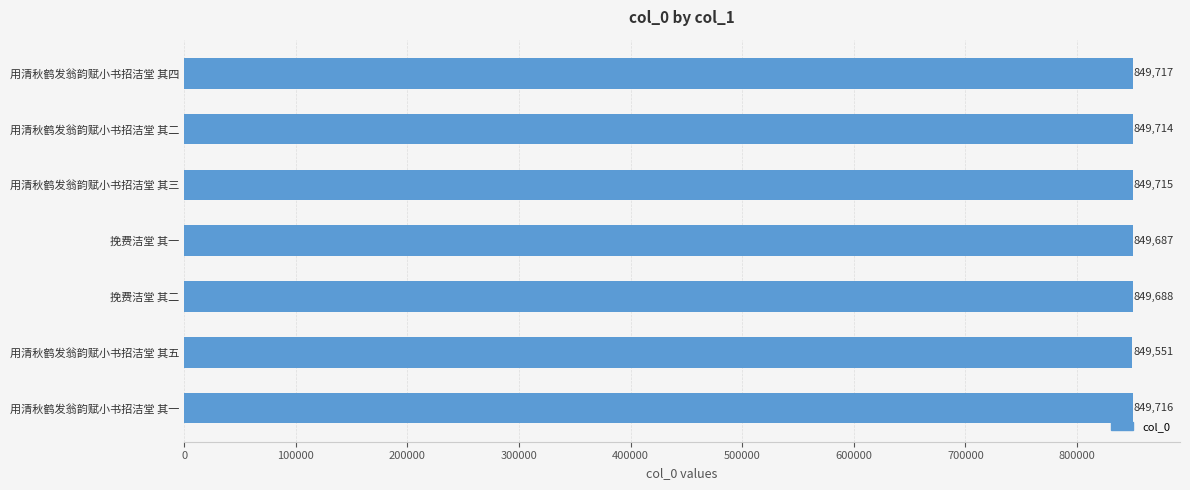

List the labels in order of value, smallest first.

用清秋鹤发翁韵赋小书招洁堂 其五, 挽费洁堂 其一, 挽费洁堂 其二, 用清秋鹤发翁韵赋小书招洁堂 其二, 用清秋鹤发翁韵赋小书招洁堂 其三, 用清秋鹤发翁韵赋小书招洁堂 其一, 用清秋鹤发翁韵赋小书招洁堂 其四